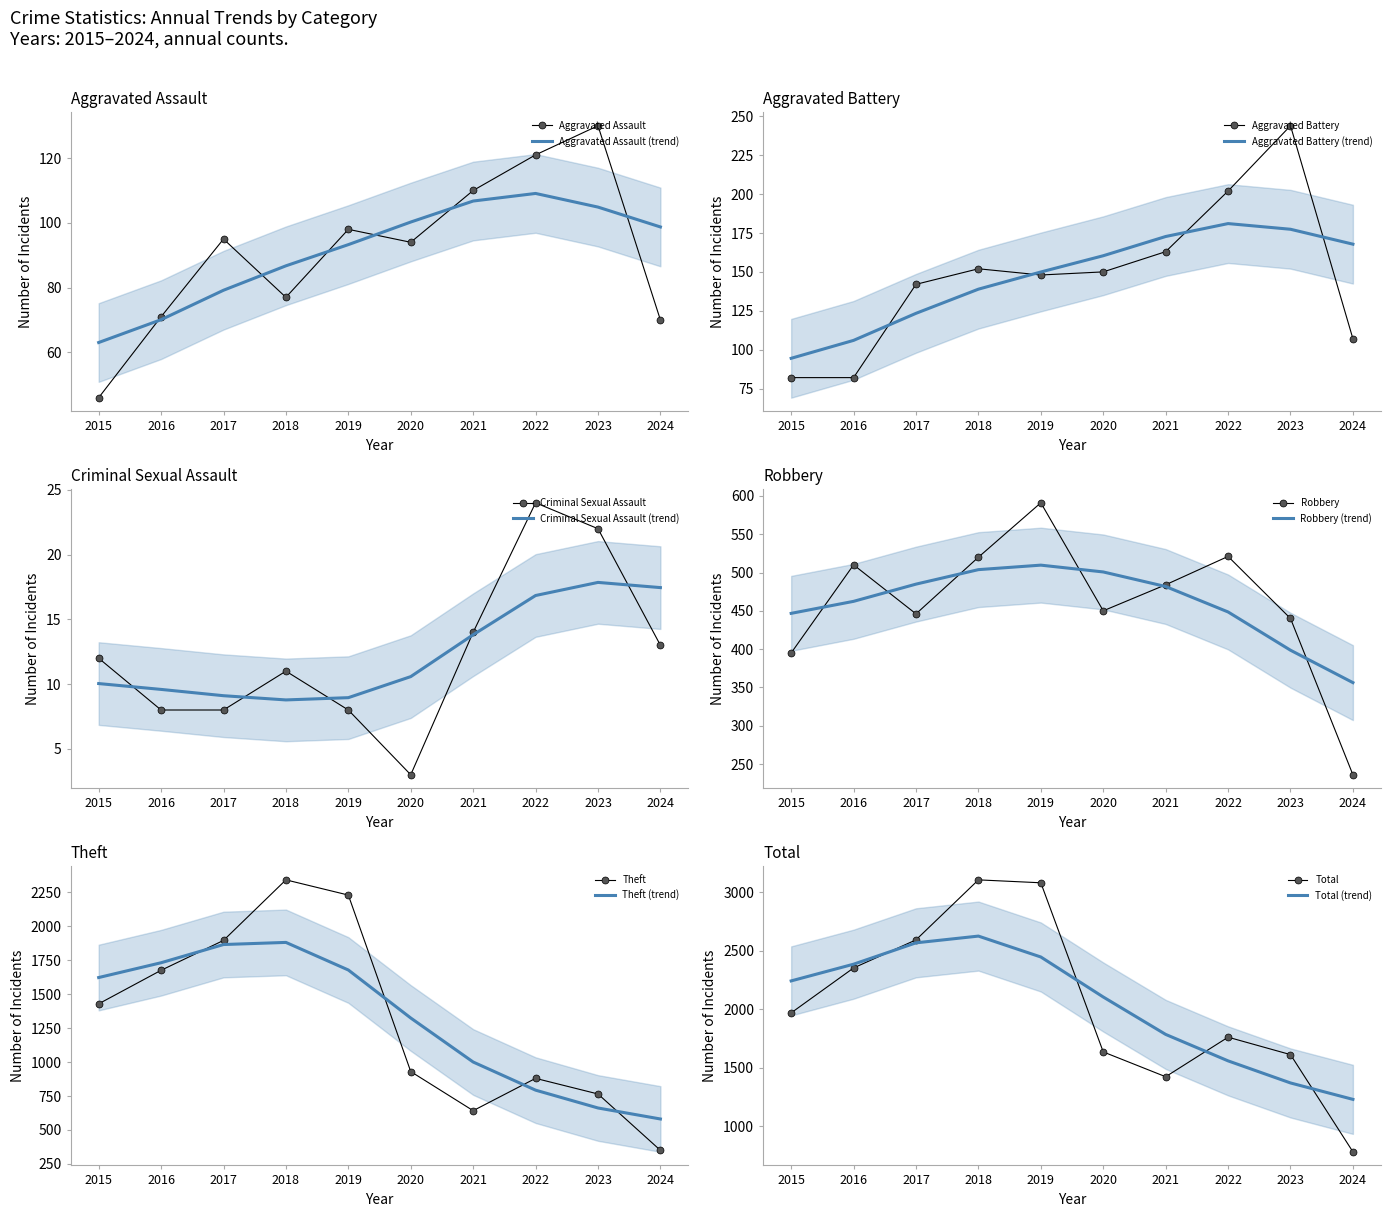

The Total series shows 1611 at 2023. True or false?

True